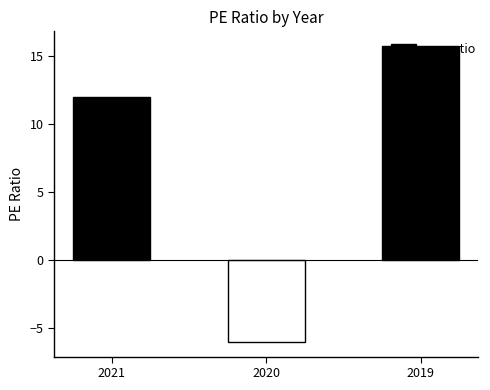

What is the average value?

7.2